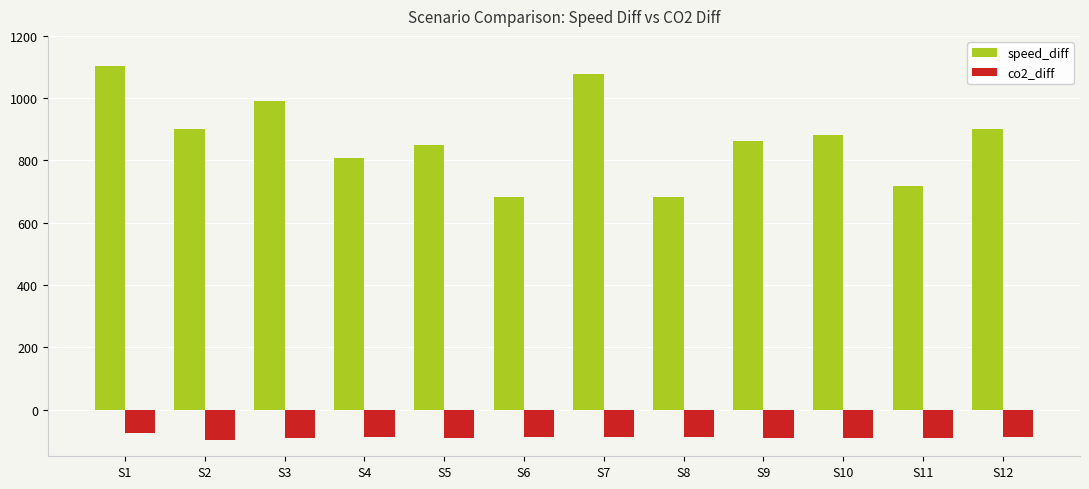

Where does the speed_diff series first go above 881?

S1